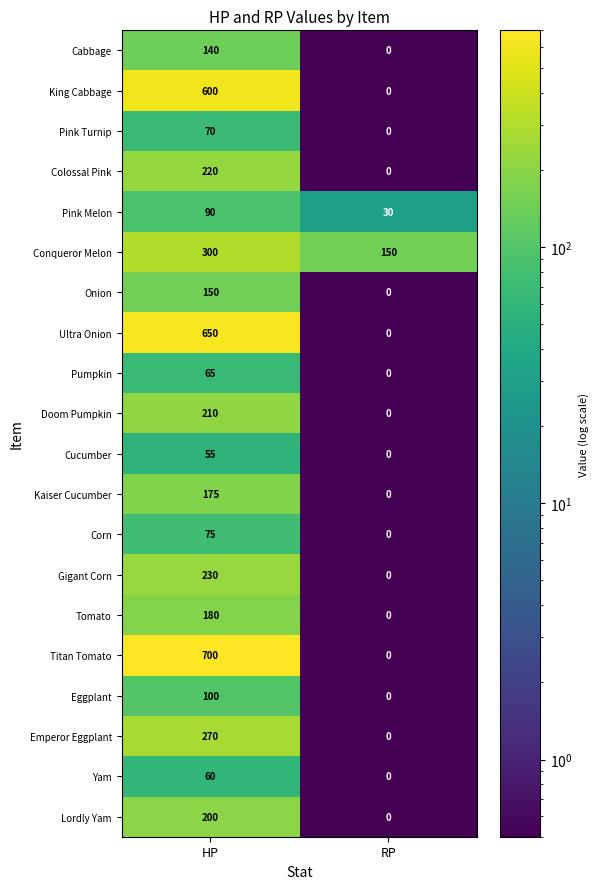

What is the highest value of the King Cabbage series?

600